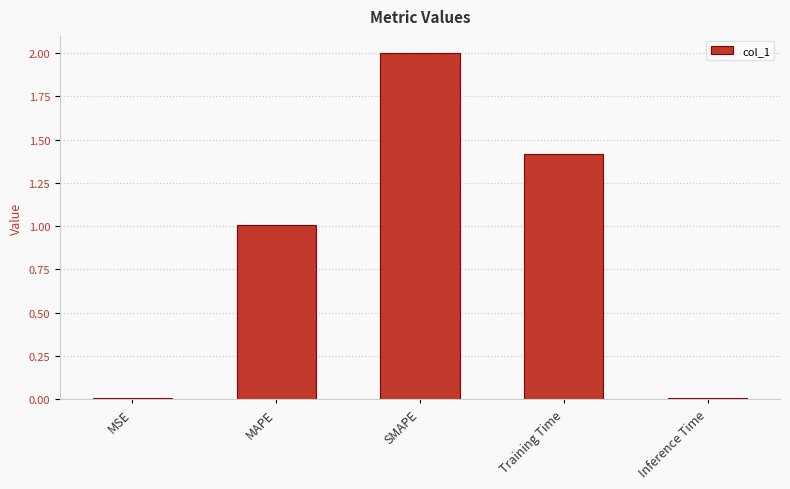

Which has a higher value, Training Time or MAPE?

Training Time